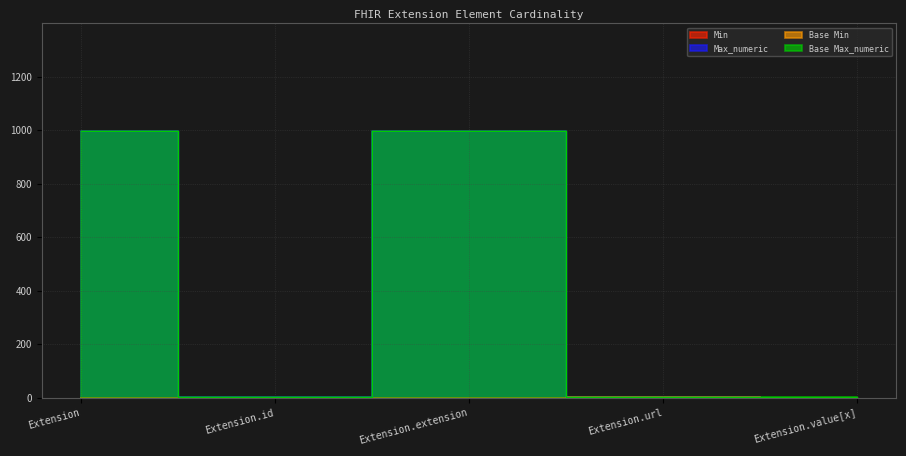

What is the difference between the Max_numeric values at Extension.extension and Extension.url?

998